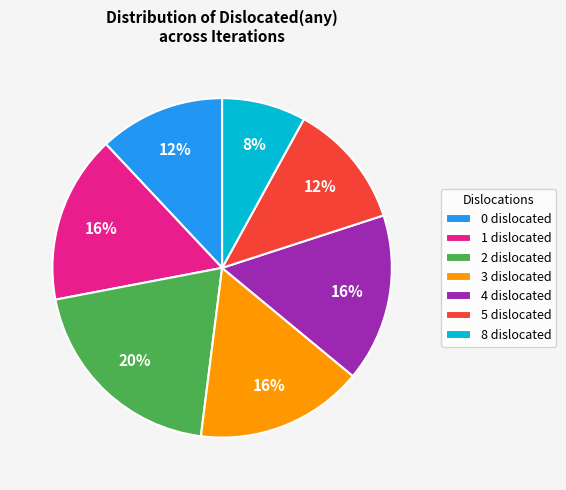

Is the sum of 1 dislocated and 0 dislocated greater than half?

No